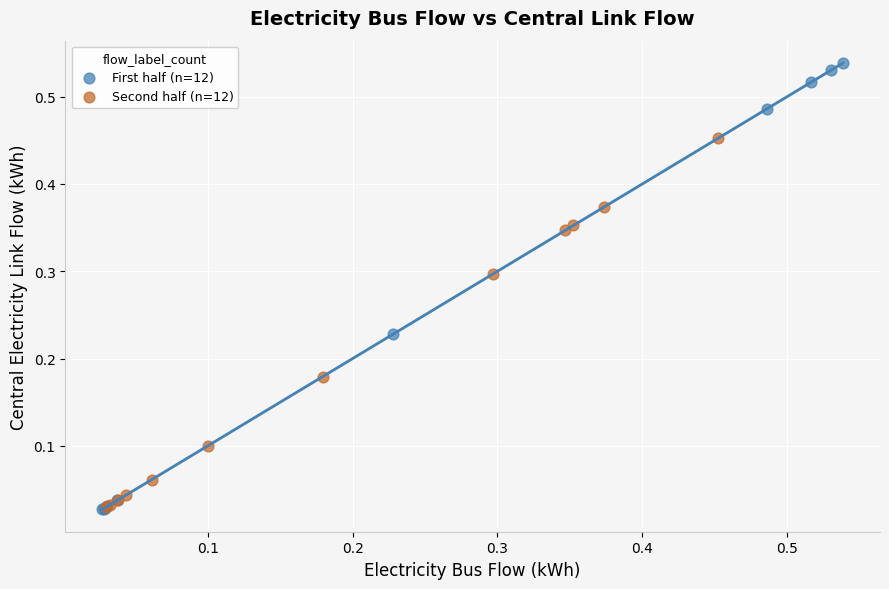

What are all the series names shown in the legend?

First half (n=12), Second half (n=12)